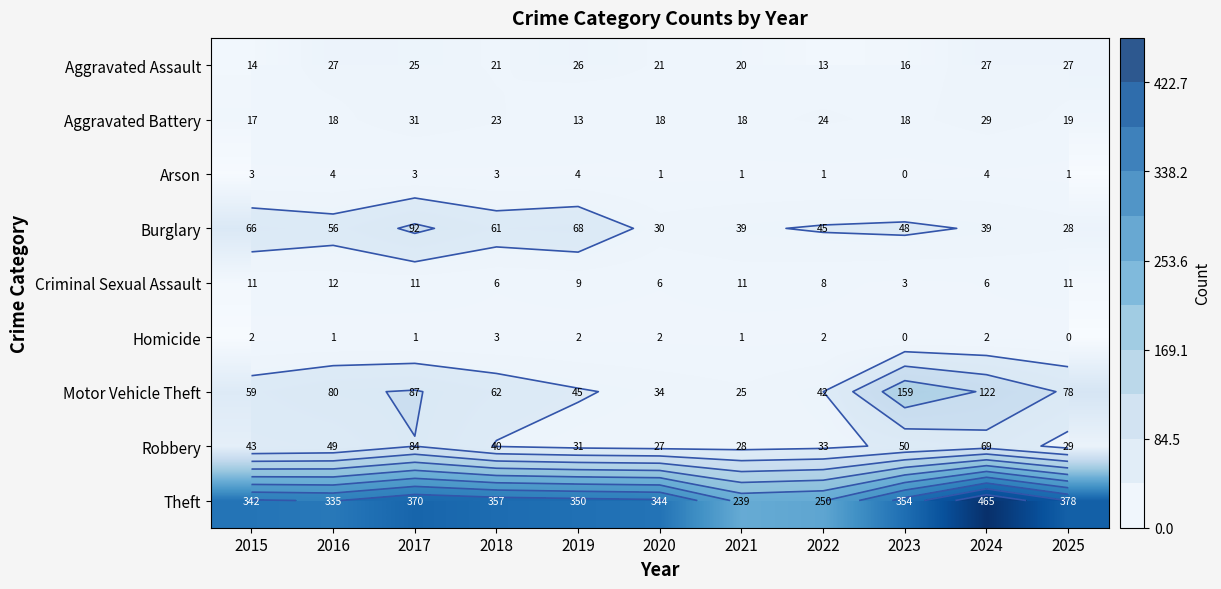

What is the difference between the highest and lowest values at 2020?

343